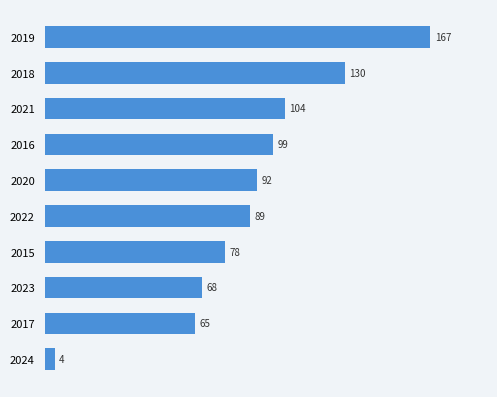

List the labels in order of value, smallest first.

2024, 2017, 2023, 2015, 2022, 2020, 2016, 2021, 2018, 2019